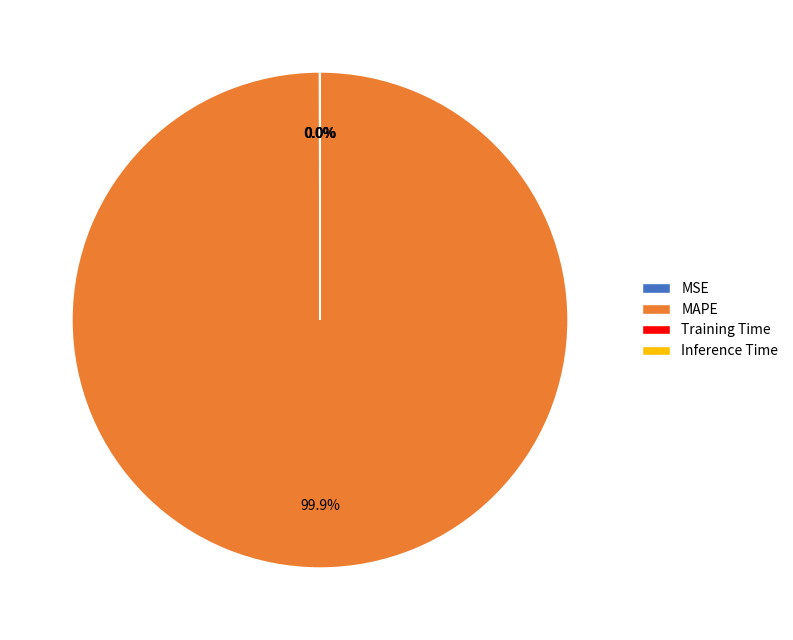

Which slice is the largest?

MAPE